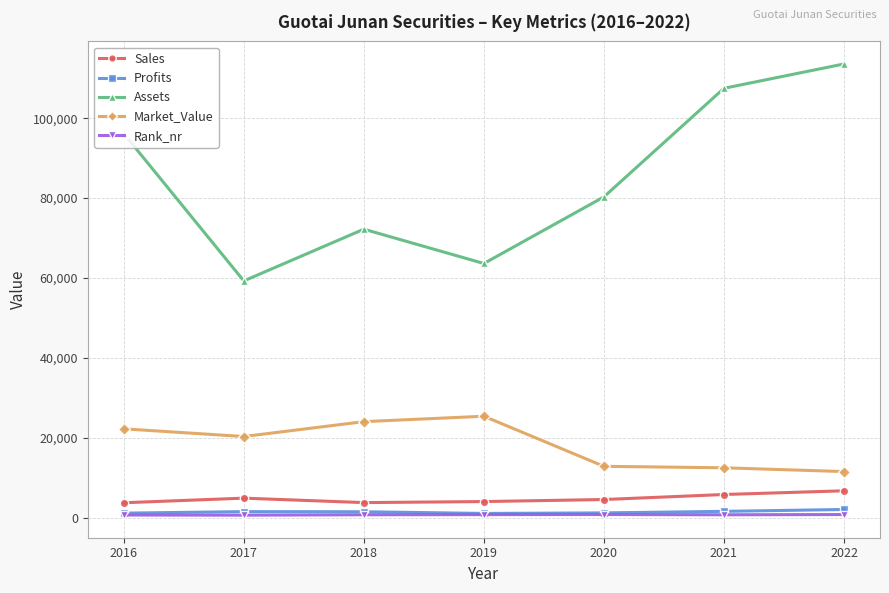

At how many categories does at least one series exceed 38824?

7